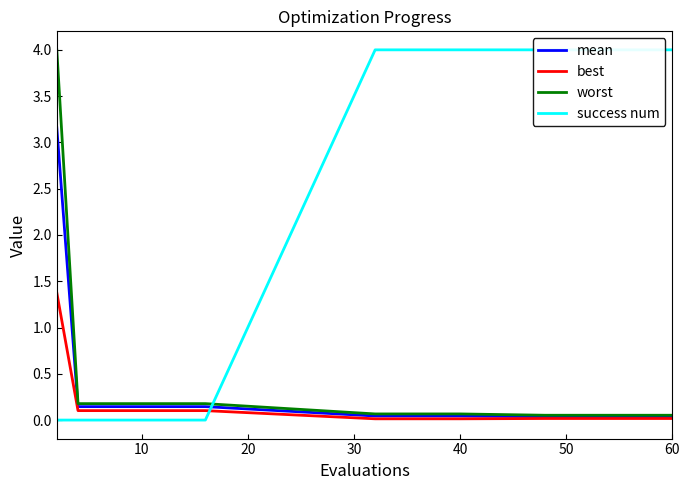

Is it true that best equals 0.0 at 50?

True